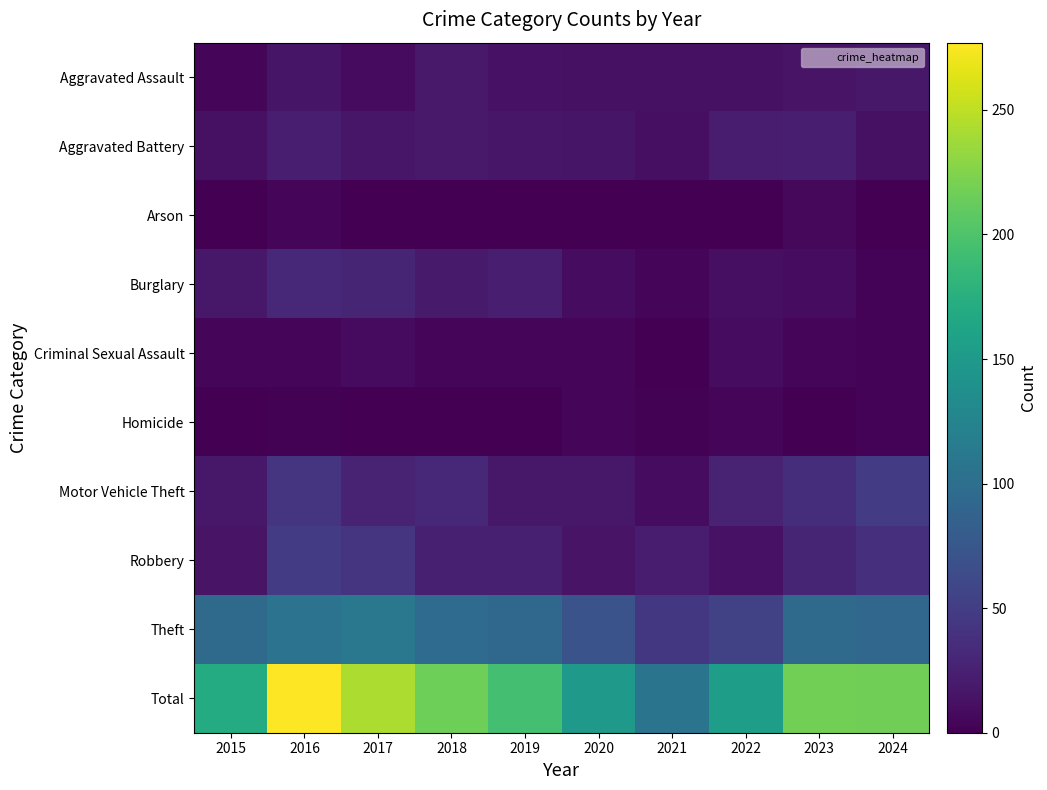

At how many categories does at least one series exceed 28?

10